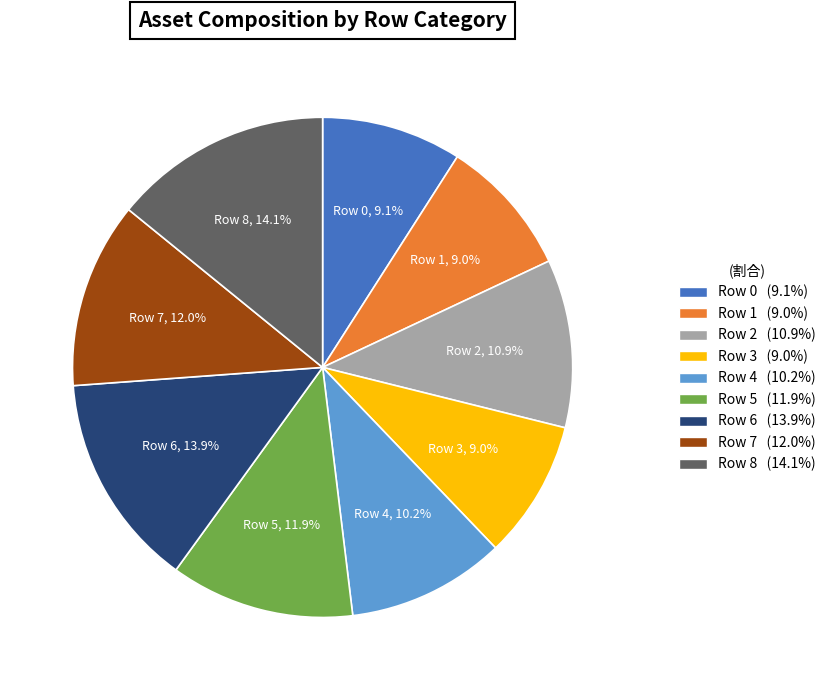

Is Row 8 the majority of the pie?

No